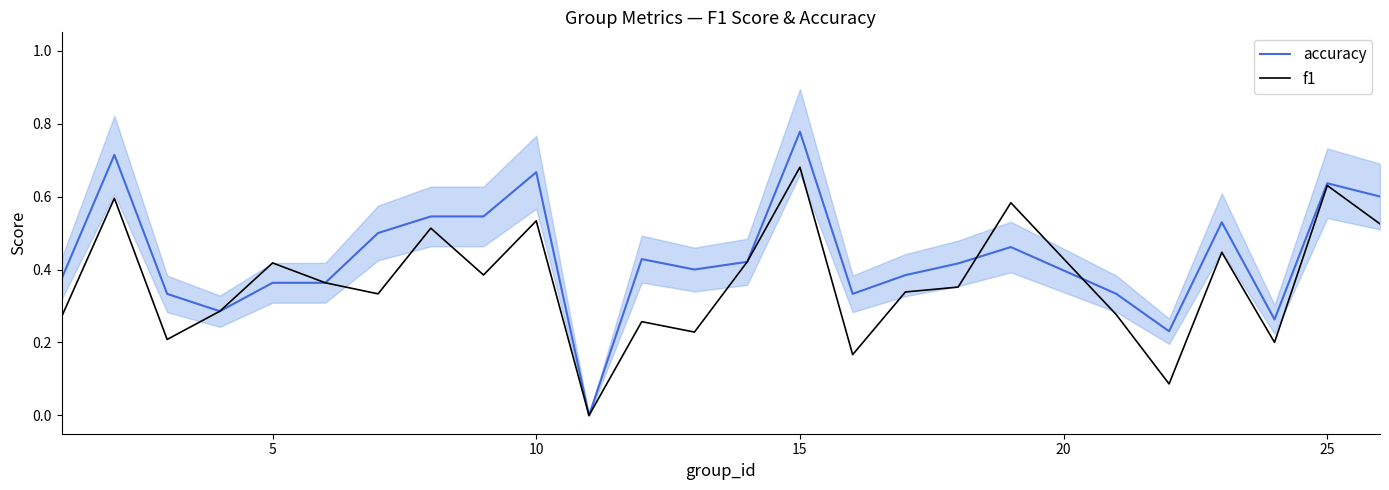

In accuracy, how many points are higher than both neighbors (excluding endpoints)?

7